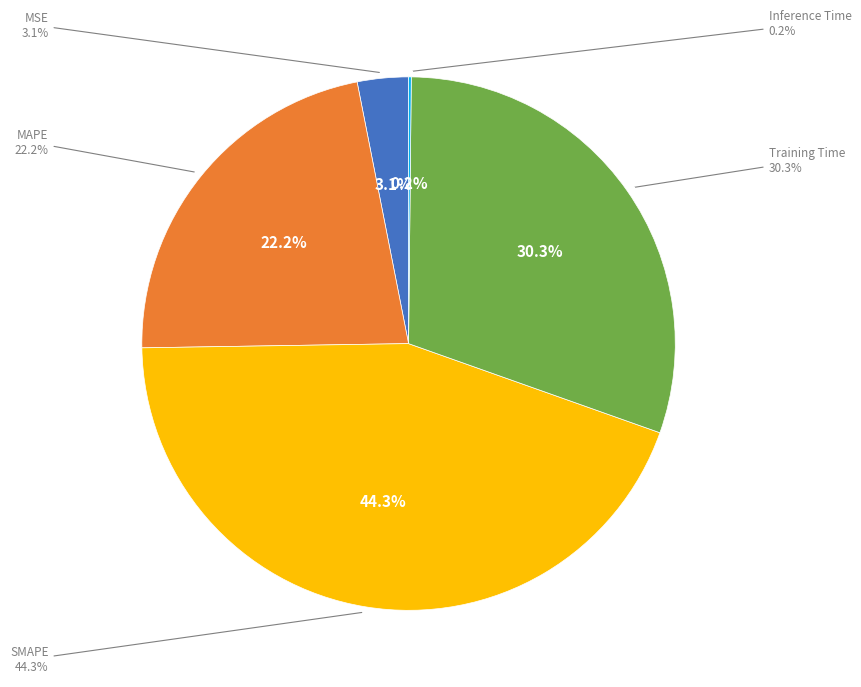

What is the smallest slice in the pie chart?

Inference Time